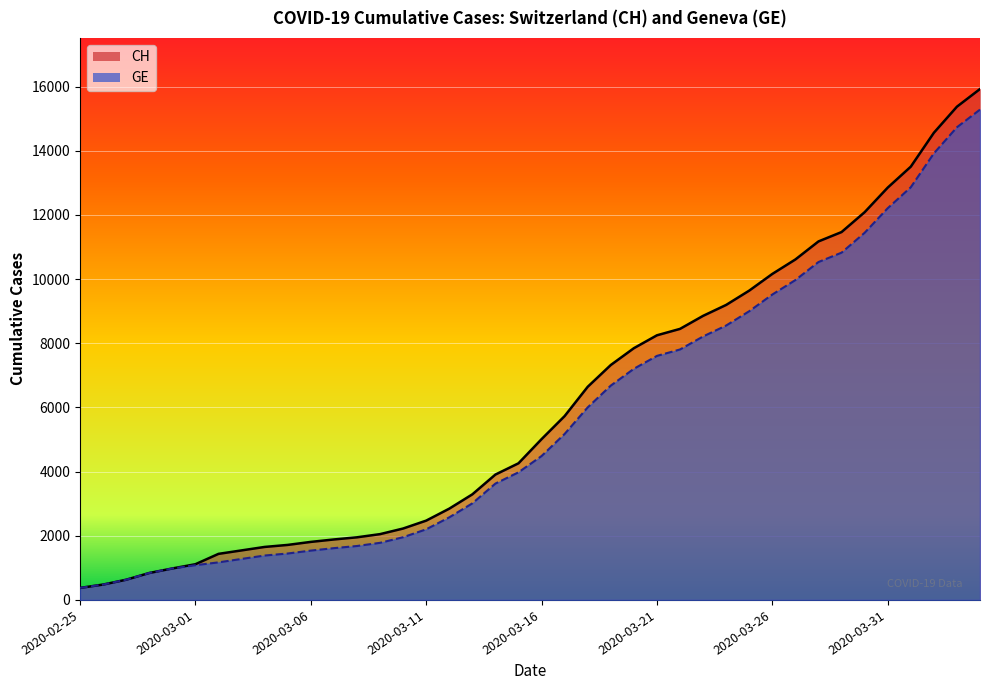

What is the label of the 10th point from the left?

2020-03-05